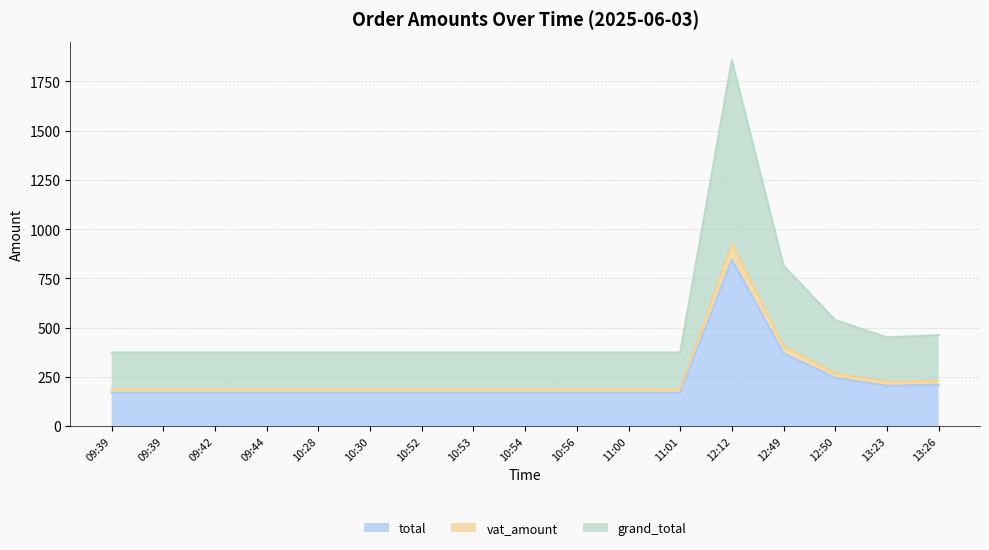

At which label does vat_amount reach its peak?

12:12